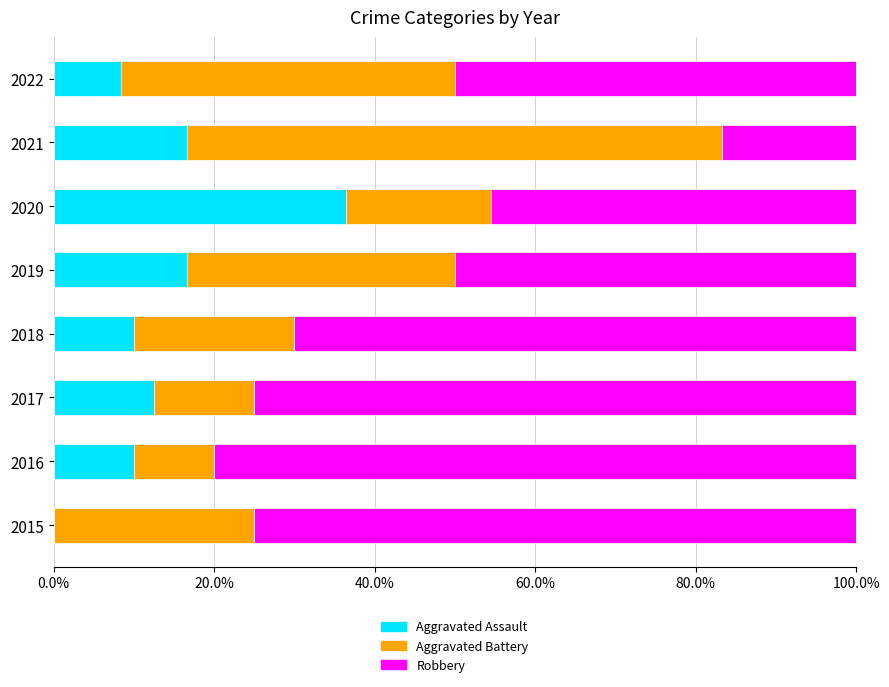

True or false: Aggravated Assault has a value of 16.7 at 2019.

True